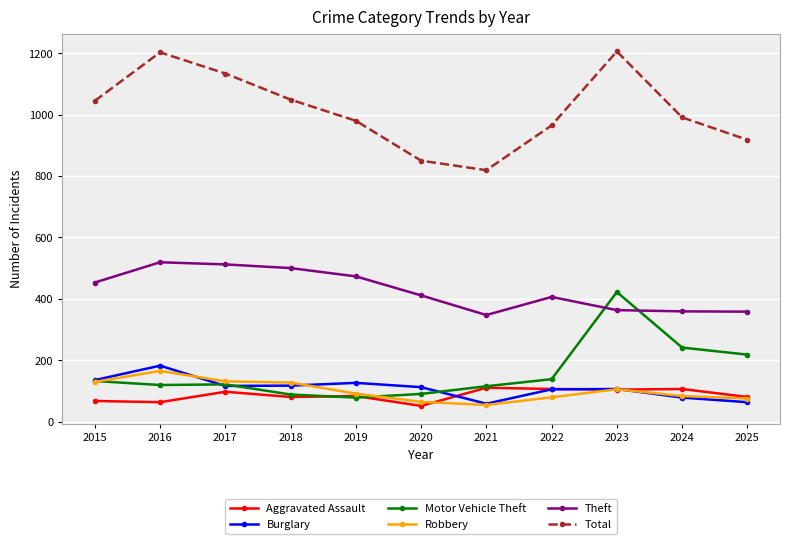

The Burglary series shows 97 at 2016. True or false?

False